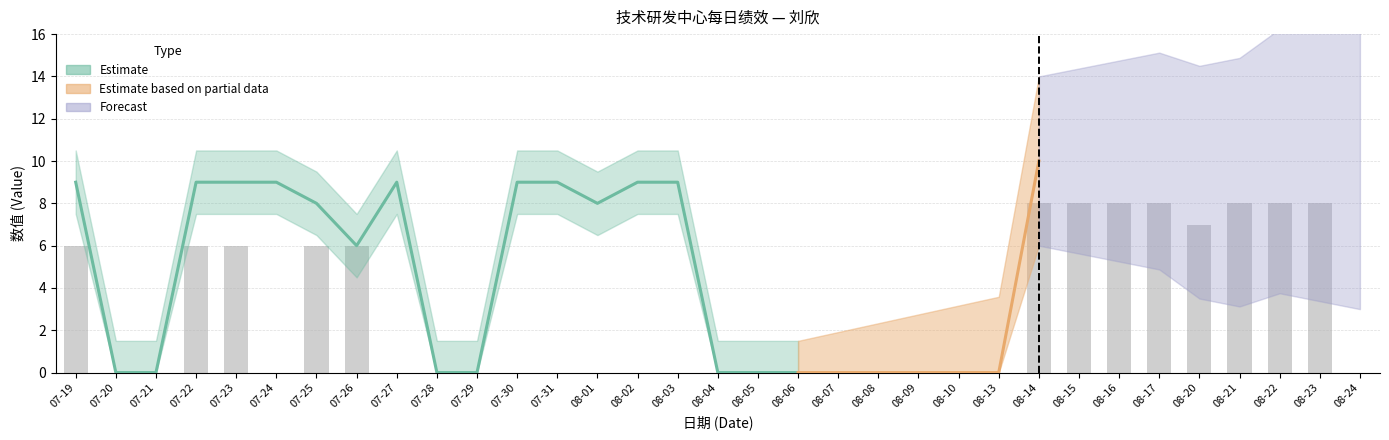

Reading left to right, extract all data points from this chart.

07-19=6	07-20=0	07-21=0	07-22=6	07-23=6	07-24=0	07-25=6	07-26=6	07-27=0	07-28=0	07-29=0	07-30=0	07-31=0	08-01=0	08-02=0	08-03=0	08-04=0	08-05=0	08-06=0	08-07=0	08-08=0	08-09=0	08-10=0	08-13=0	08-14=8	08-15=8	08-16=8	08-17=8	08-20=7	08-21=8	08-22=8	08-23=8	08-24=0